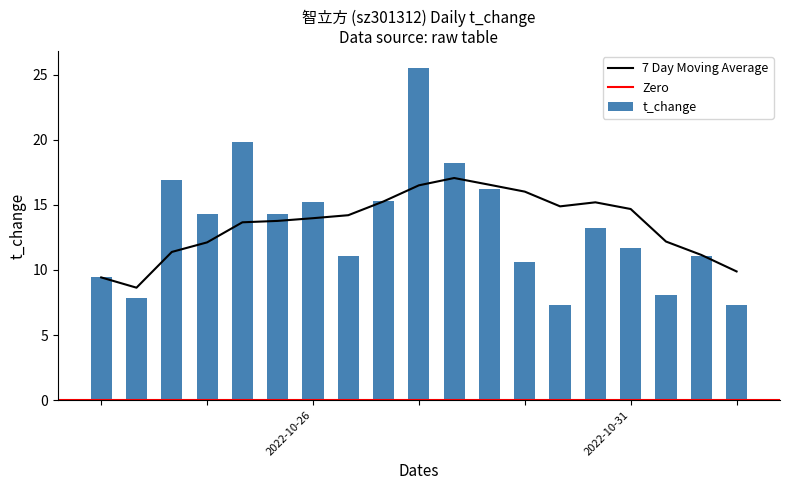

The t_change series shows 26.9 at 2022-10-26. True or false?

False